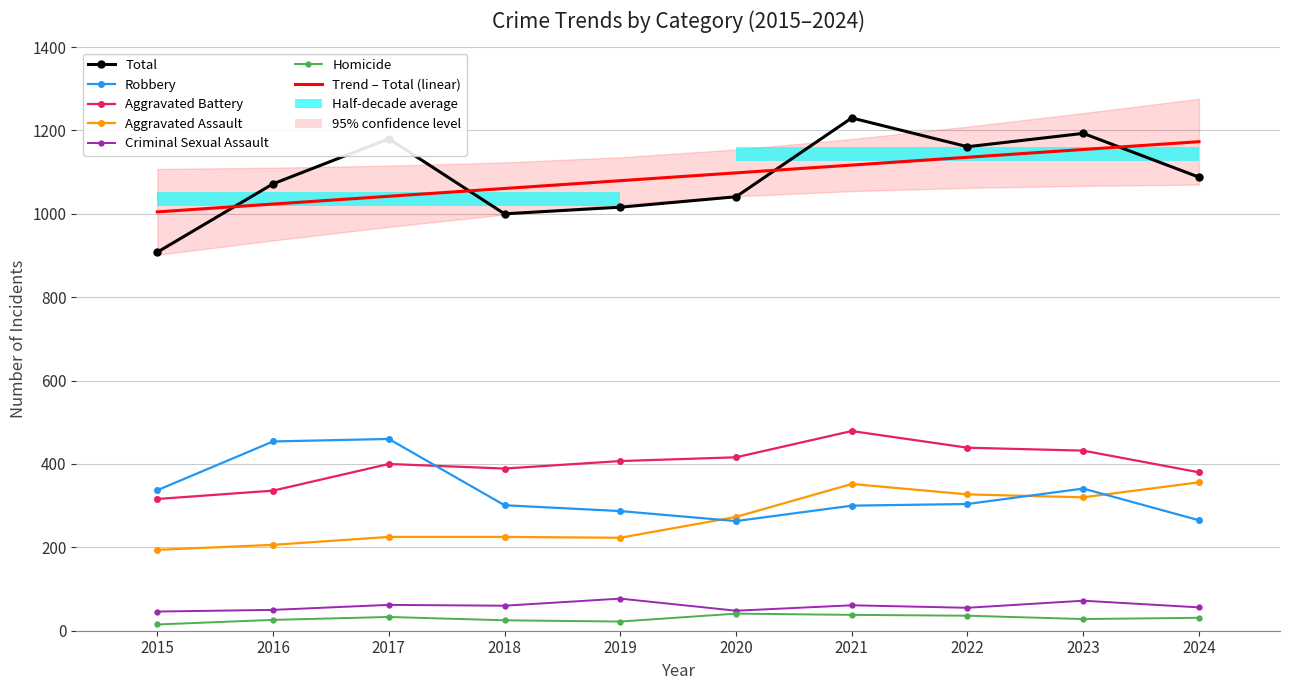

Is the value of Aggravated Battery at 2016 greater than the value of Total at 2023?

No